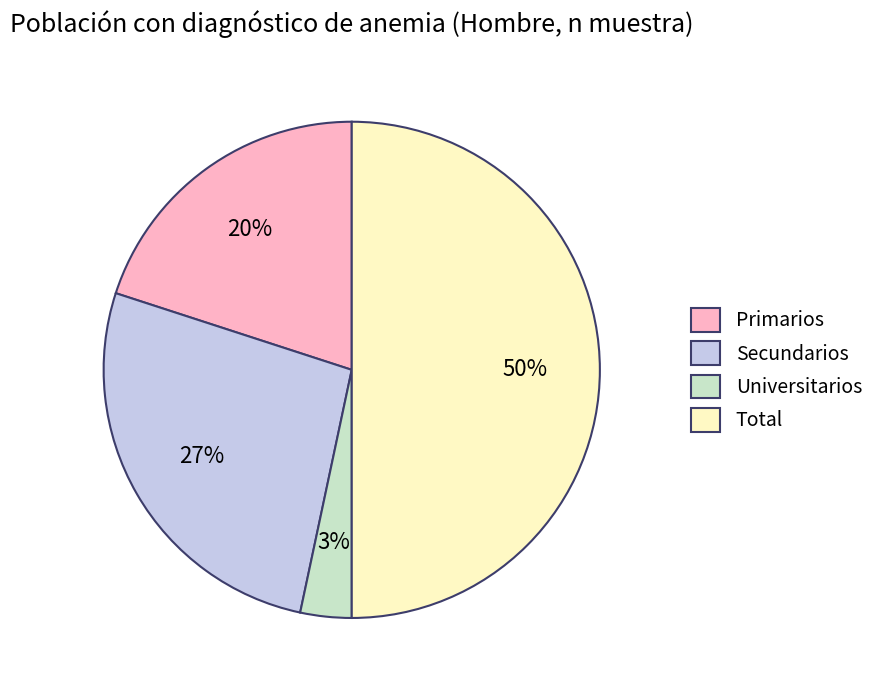

To the nearest percent, what is the difference between the Total and Primarios slice percentages?

30%